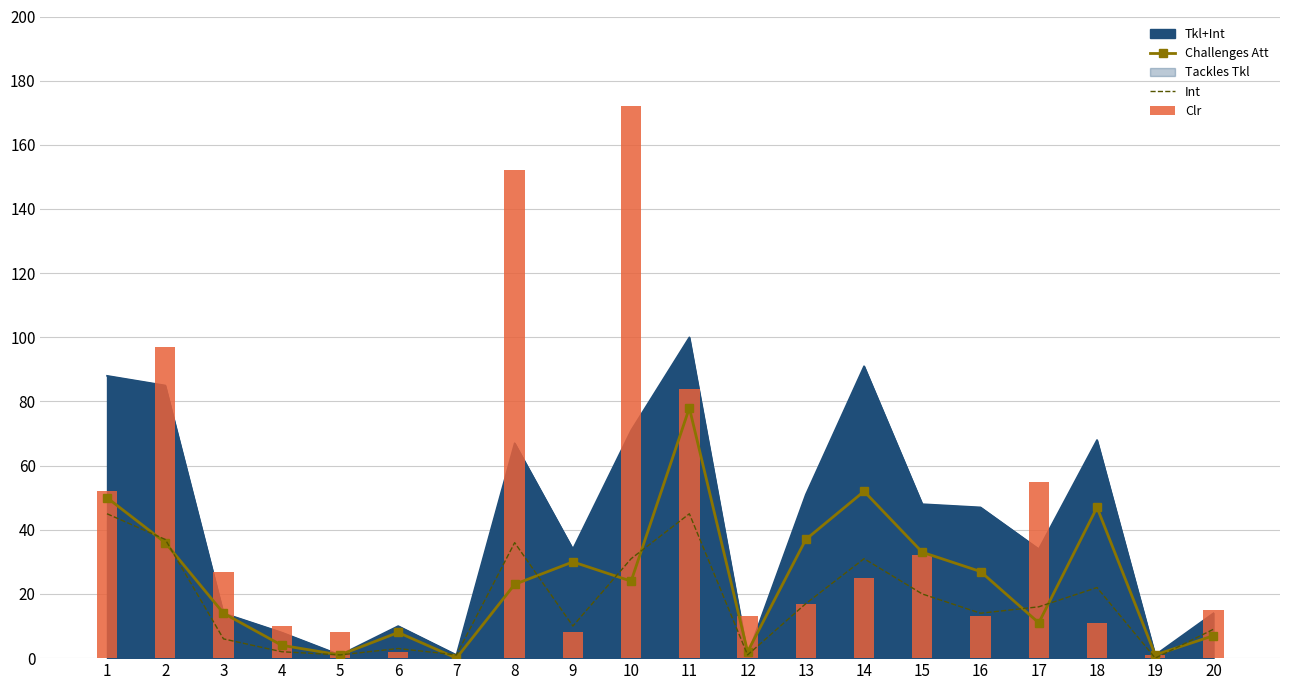

True or false: Clr has a value of 86 at 8.

False